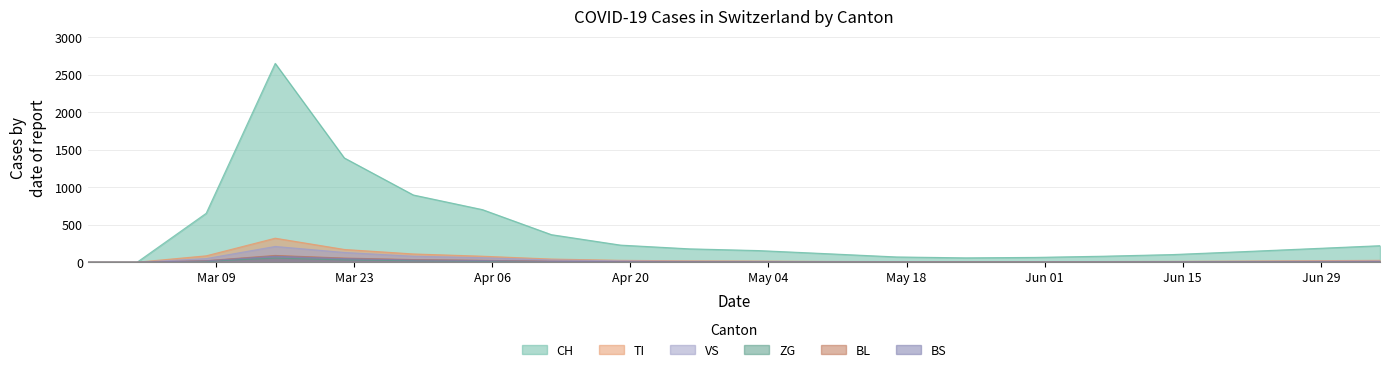

Which category has the lowest value in the ZG series?

2020-02-25